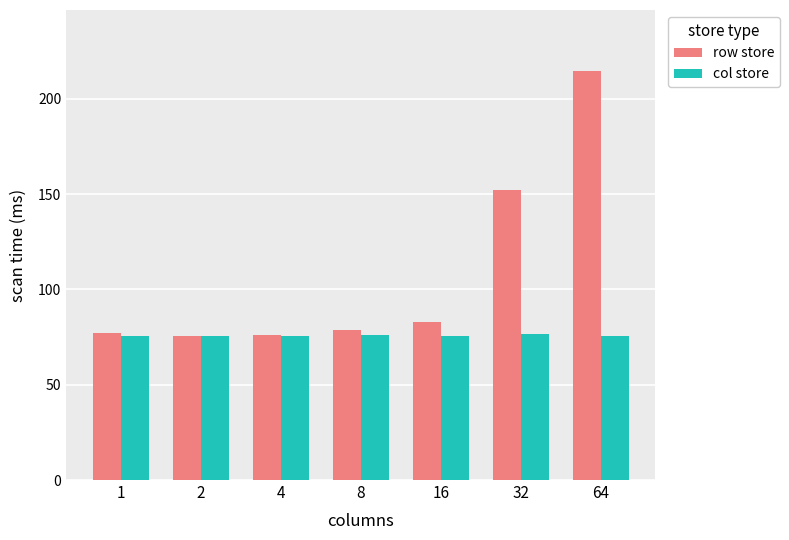

What is the difference between the second highest and second lowest values in the row store series?

75.8